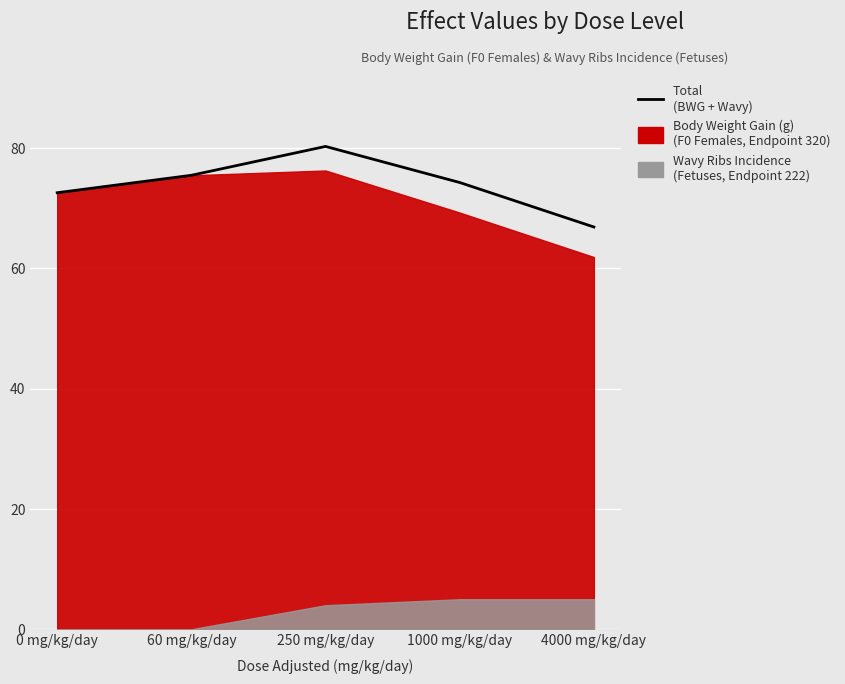

How many lines are shown in the chart?

1